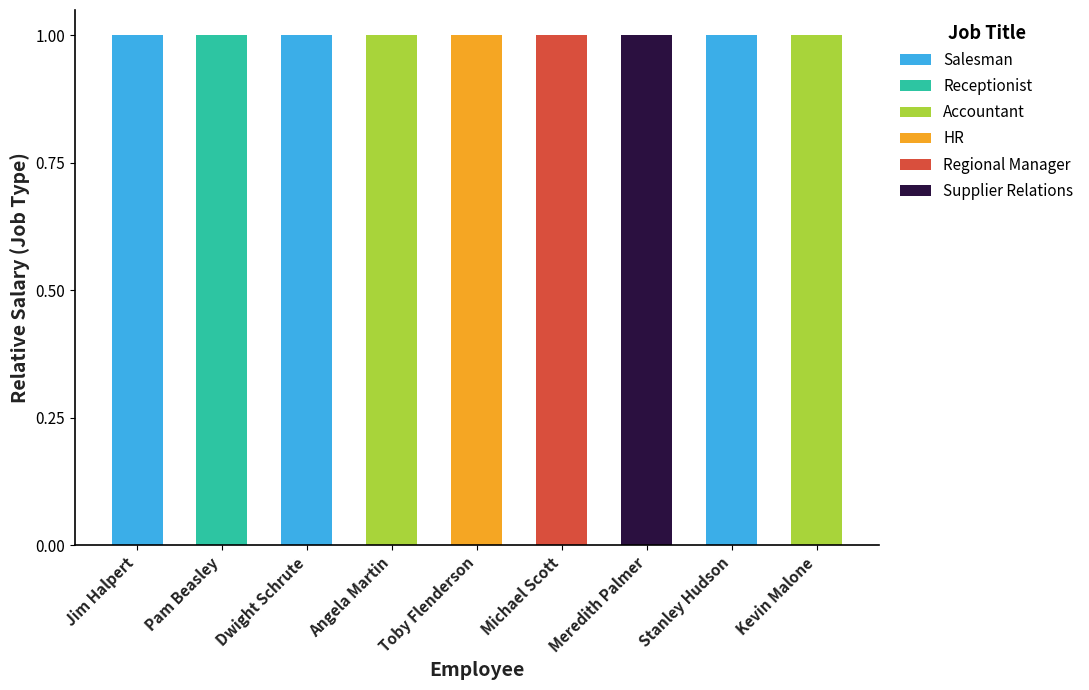

Is it true that Salesman equals 0 at Michael Scott?

True